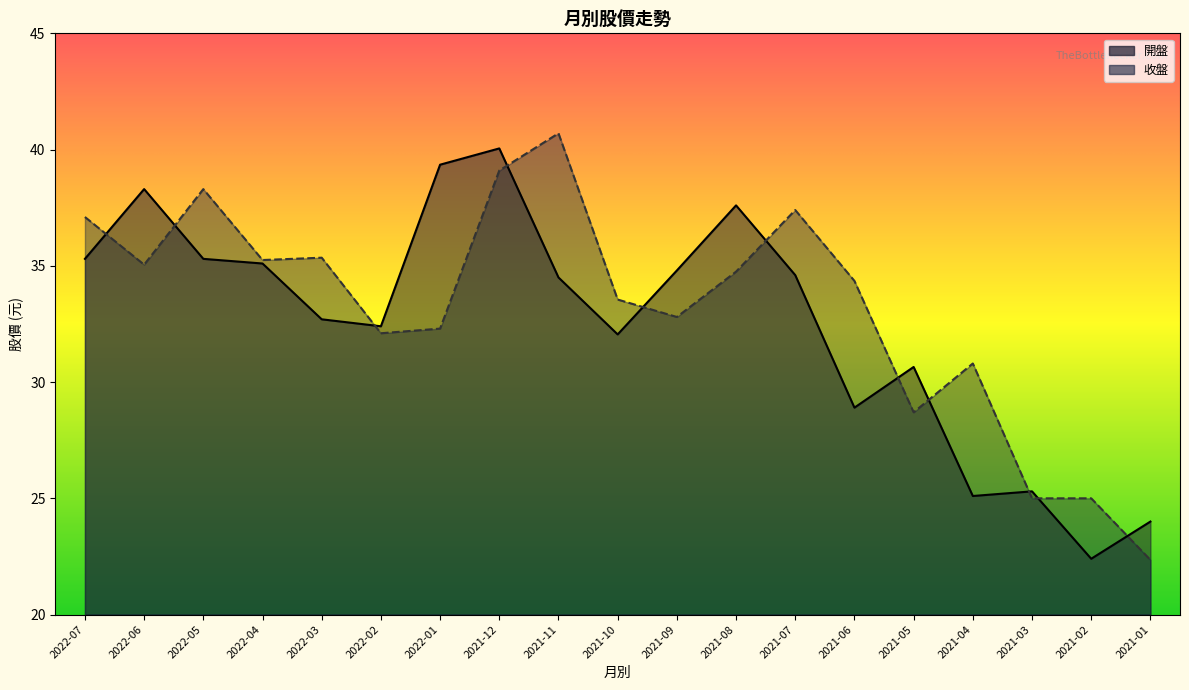

At which label does 收盤 reach its minimum?

2021-01